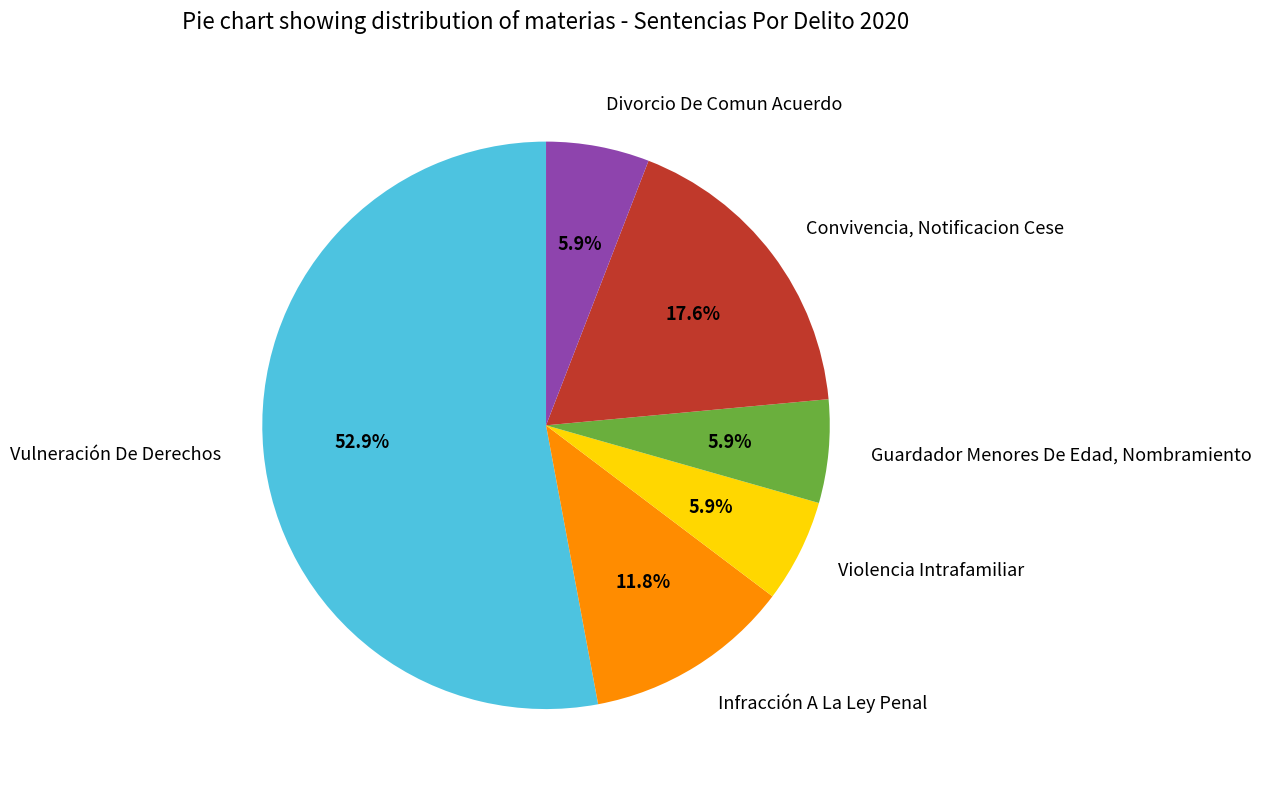

True or false: Infracción A La Ley Penal accounts for 12% of the total.

True